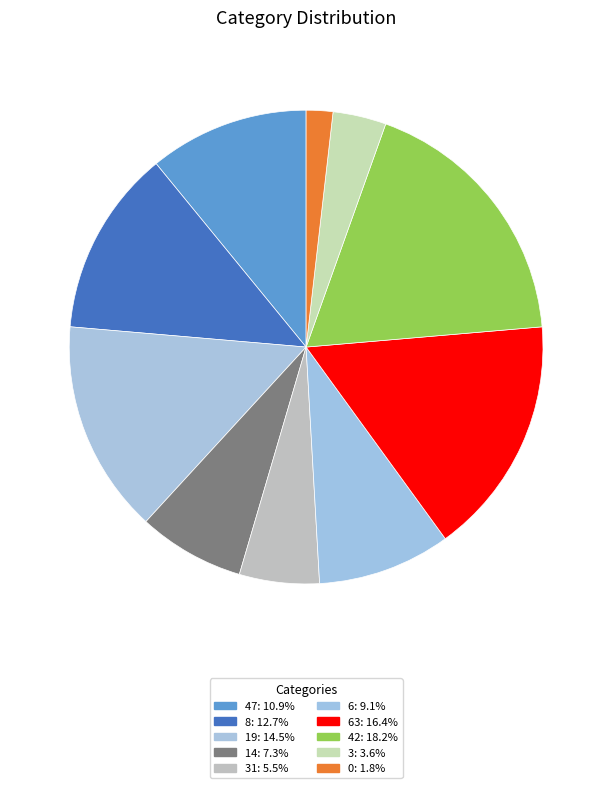

Count the number of slices in the pie.

10